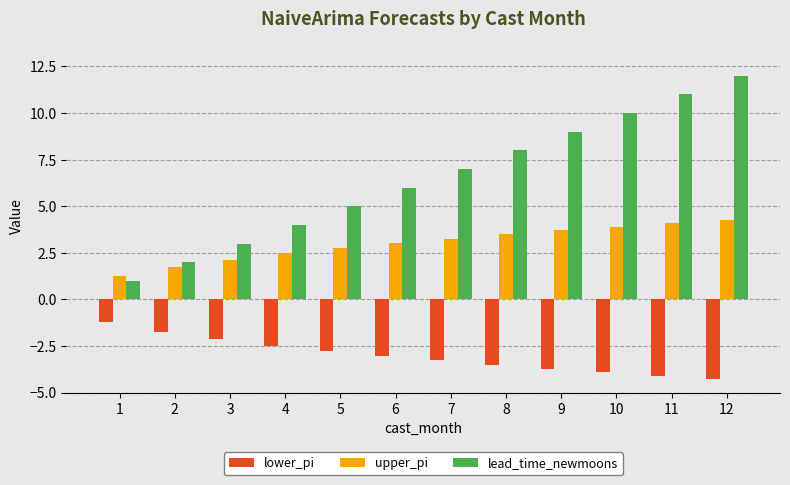

What are all the series names shown in the legend?

lower_pi, upper_pi, lead_time_newmoons